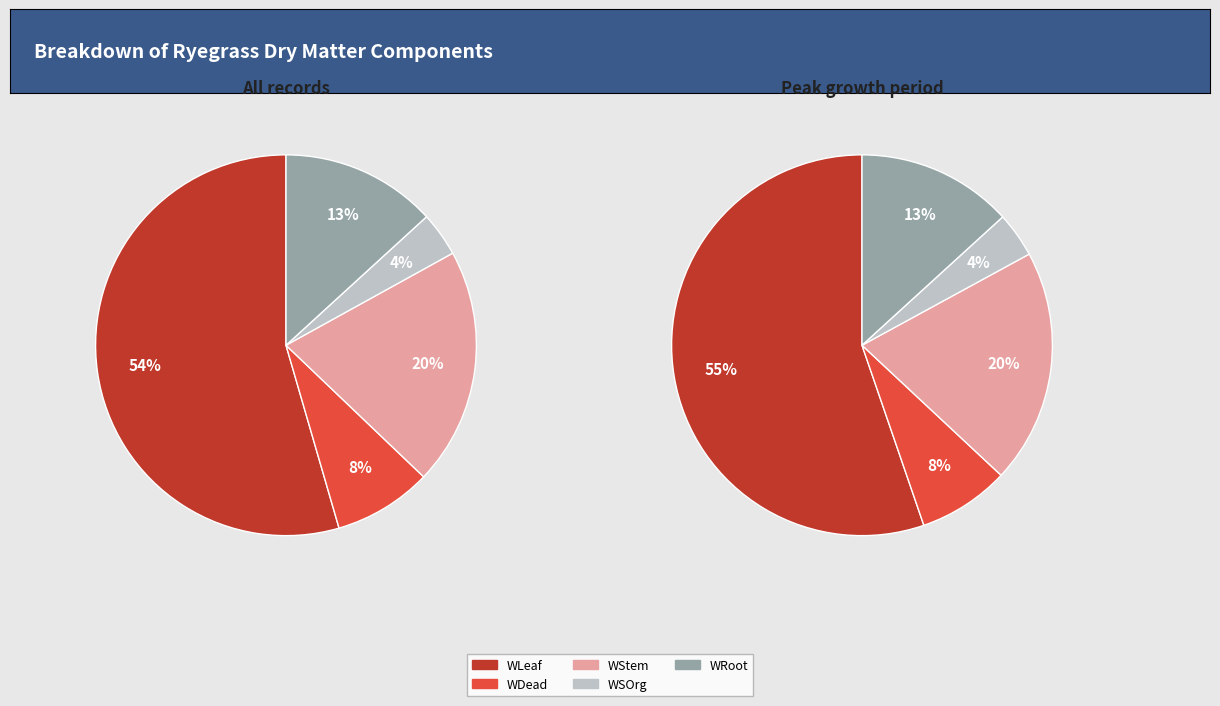

How many segments does this pie chart have?

5